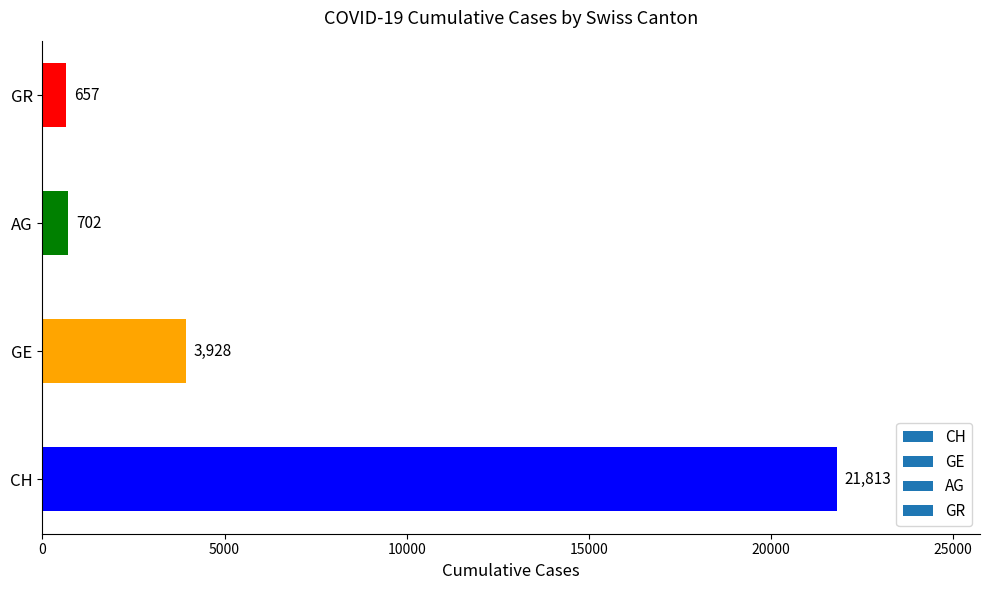

The chart shows a value of 657 at GR. True or false?

True